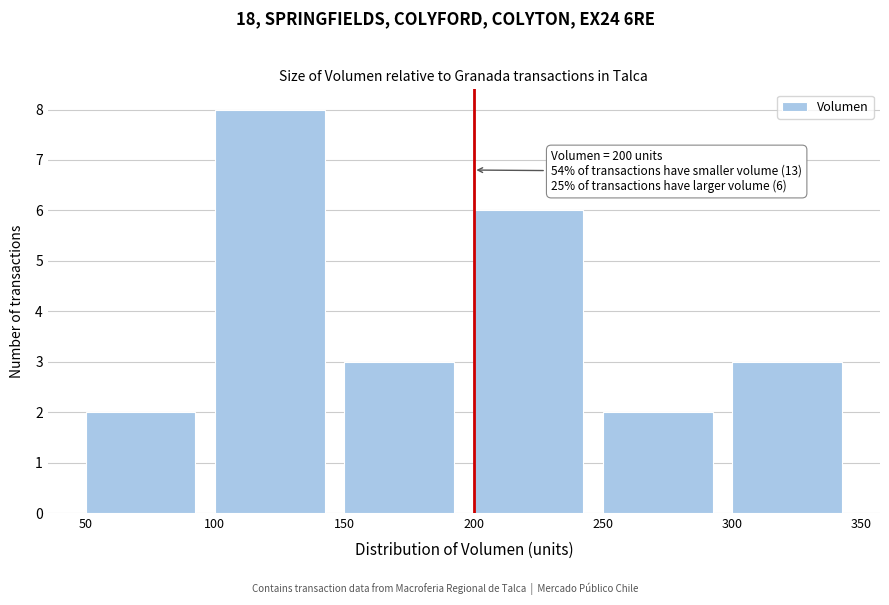

Over which range of the x-axis is the bar tallest?

100 to 150